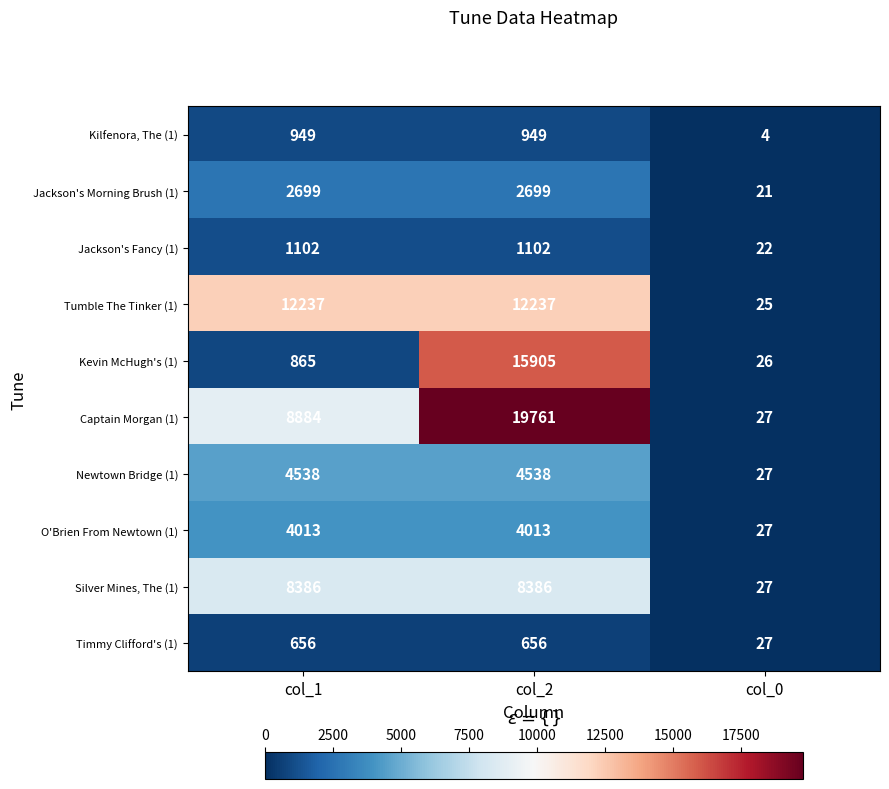

What is the highest value of the Captain Morgan (1) series?

19761